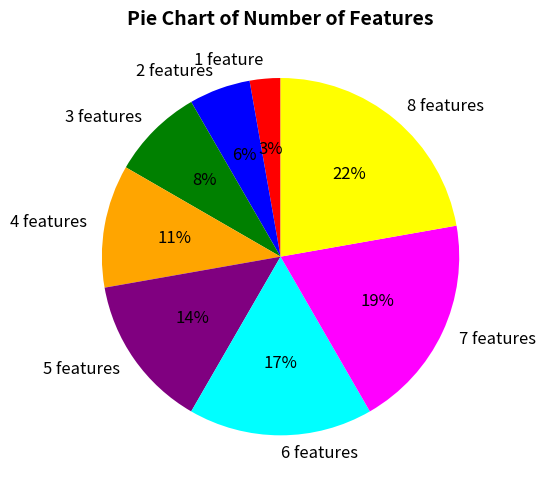

The 4 features slice represents 17% of the pie. True or false?

False